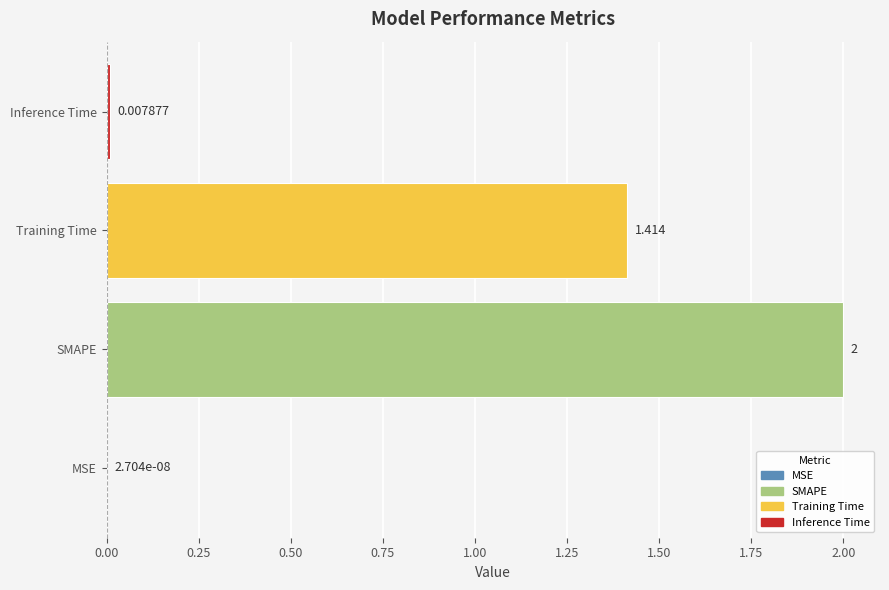

Where is the data nearest to the value 1?

Training Time